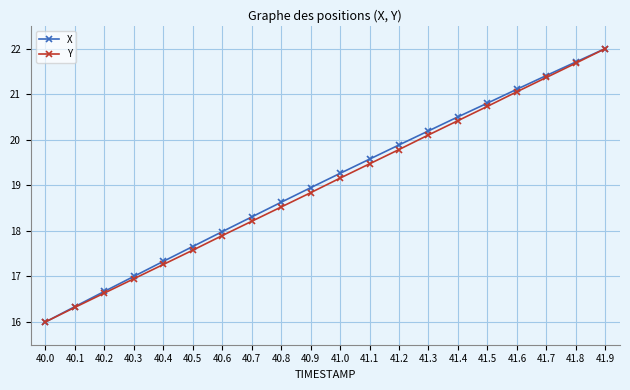

Reading left to right, extract all data points from this chart.

X: 40.0=16.0	40.1=16.3	40.2=16.7	40.3=17.0	40.4=17.3	40.5=17.7	40.6=18.0	40.7=18.3	40.8=18.6	40.9=18.9	41.0=19.3	41.1=19.6	41.2=19.9	41.3=20.2	41.4=20.5	41.5=20.8	41.6=21.1	41.7=21.4	41.8=21.7	41.9=22.0
Y: 40.0=16.0	40.1=16.3	40.2=16.6	40.3=16.9	40.4=17.3	40.5=17.6	40.6=17.9	40.7=18.2	40.8=18.5	40.9=18.8	41.0=19.2	41.1=19.5	41.2=19.8	41.3=20.1	41.4=20.4	41.5=20.7	41.6=21.1	41.7=21.4	41.8=21.7	41.9=22.0